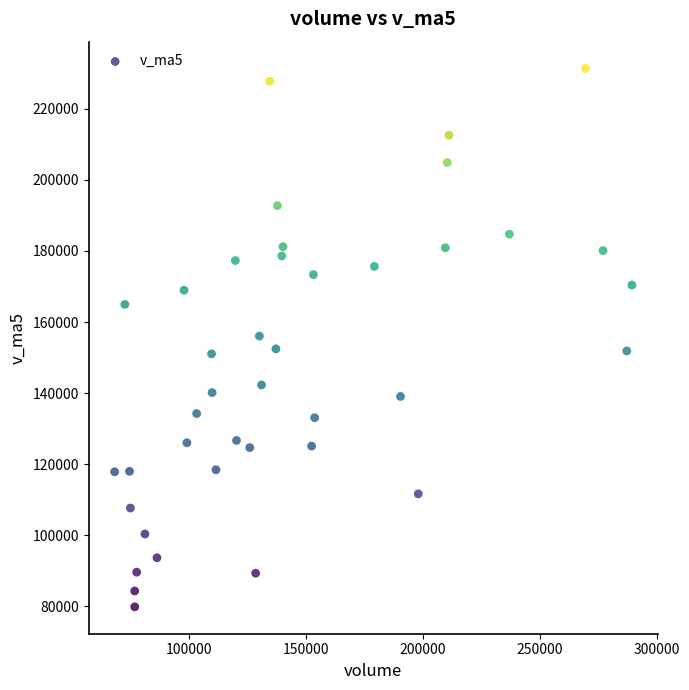

What is the range of Y values (max minus min)?

151518.3